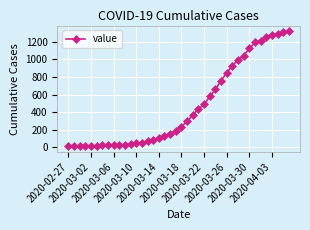

What is the difference between the maximum and minimum values?

1306